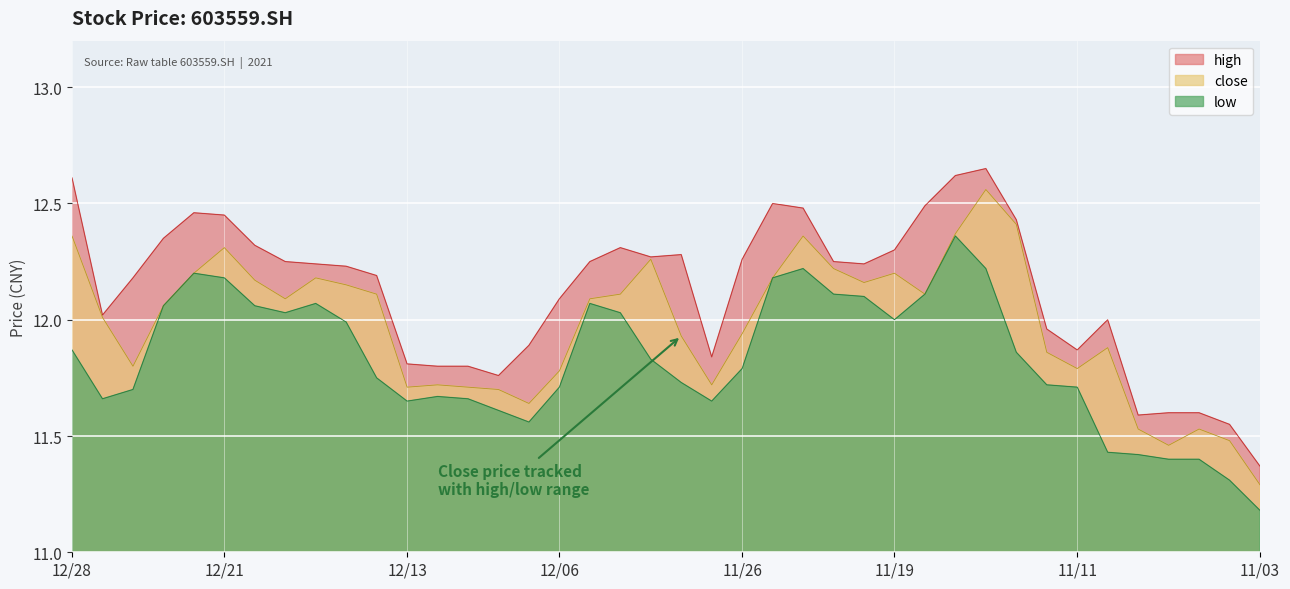

Which category has the highest value in the high series?

20211116